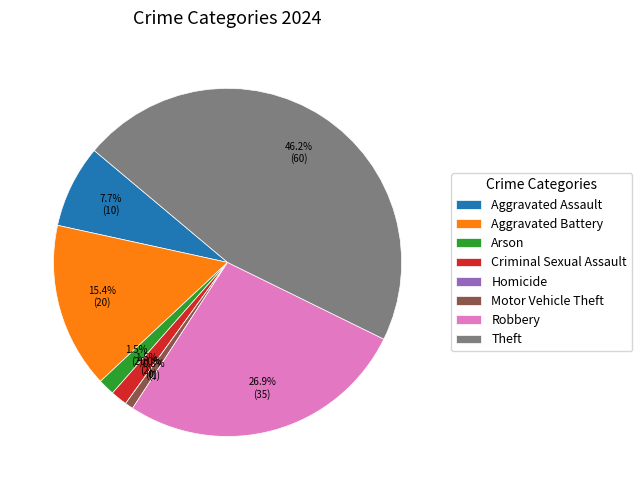

Is Theft the majority of the pie?

No